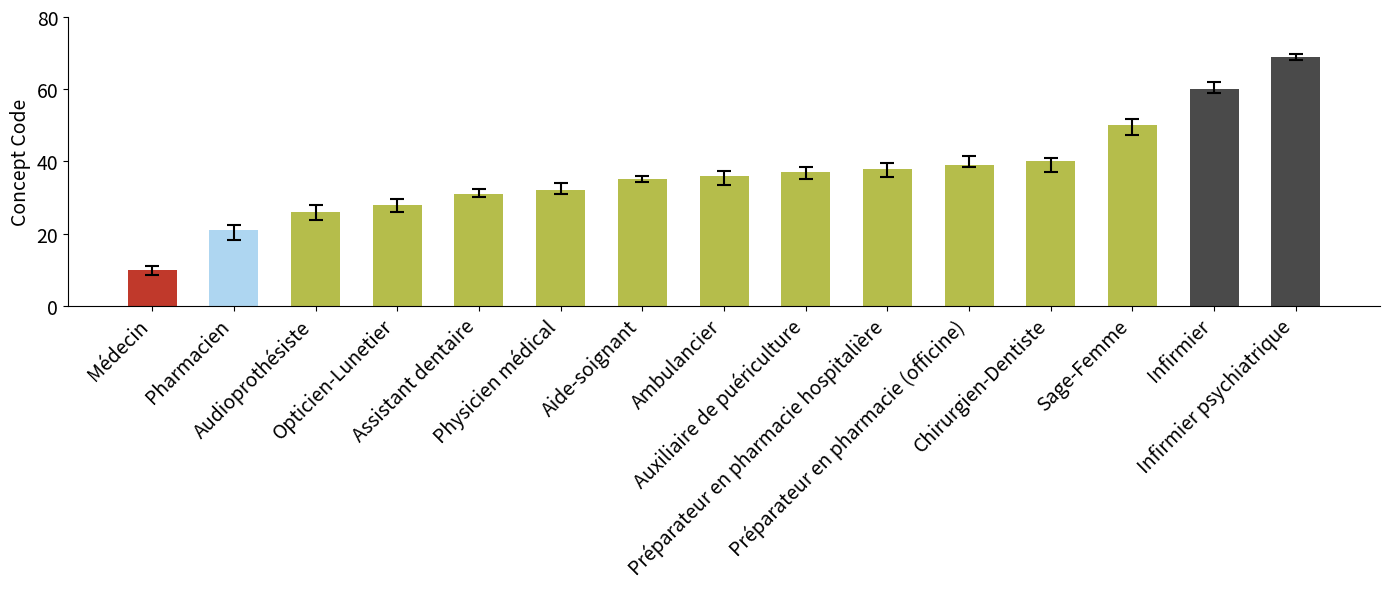

Does the chart contain any negative values?

No